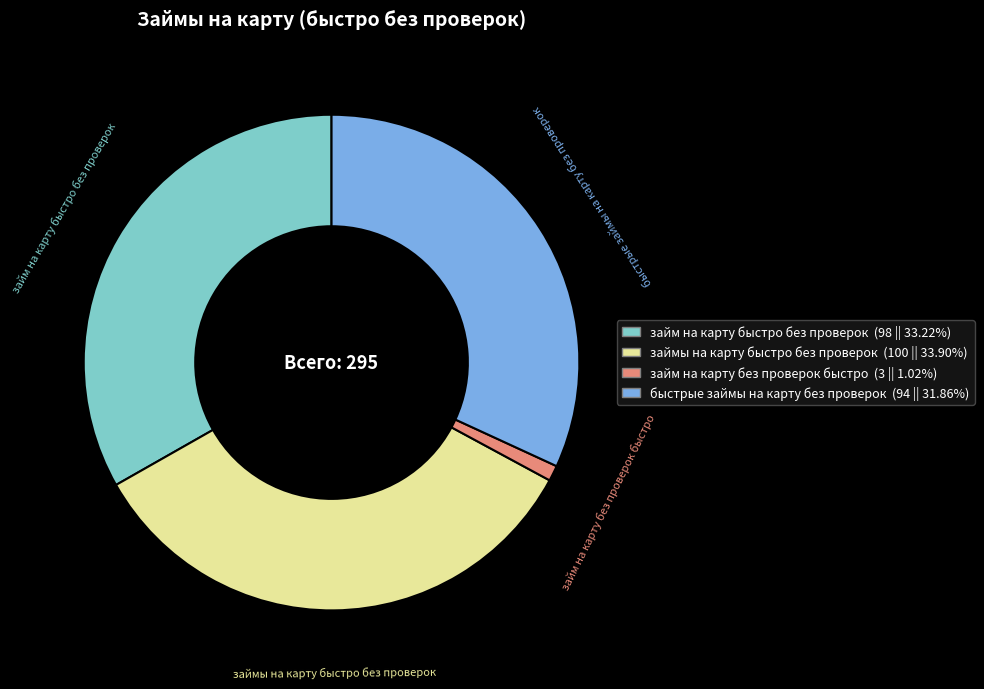

What is the ratio of the value at займ на карту быстро без проверок to the value at быстрые займы на карту без проверок?

1.0